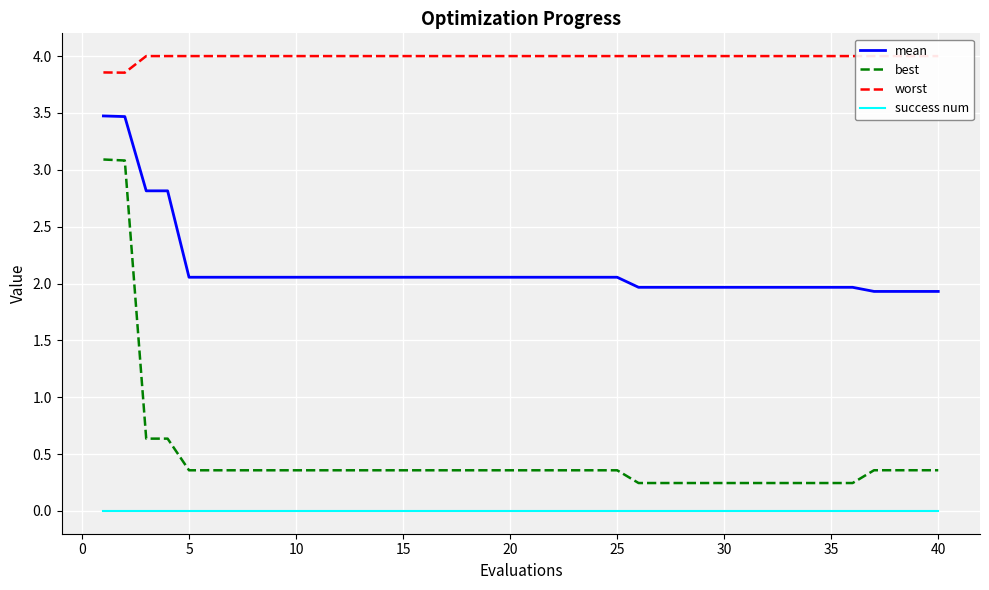

What are all the series names shown in the legend?

mean, best, worst, success num